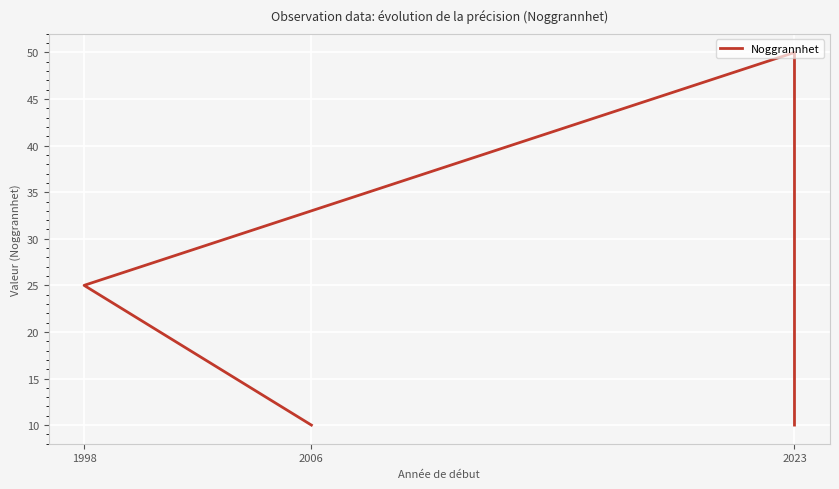

True or false: the data shows 41 at 1998.

False